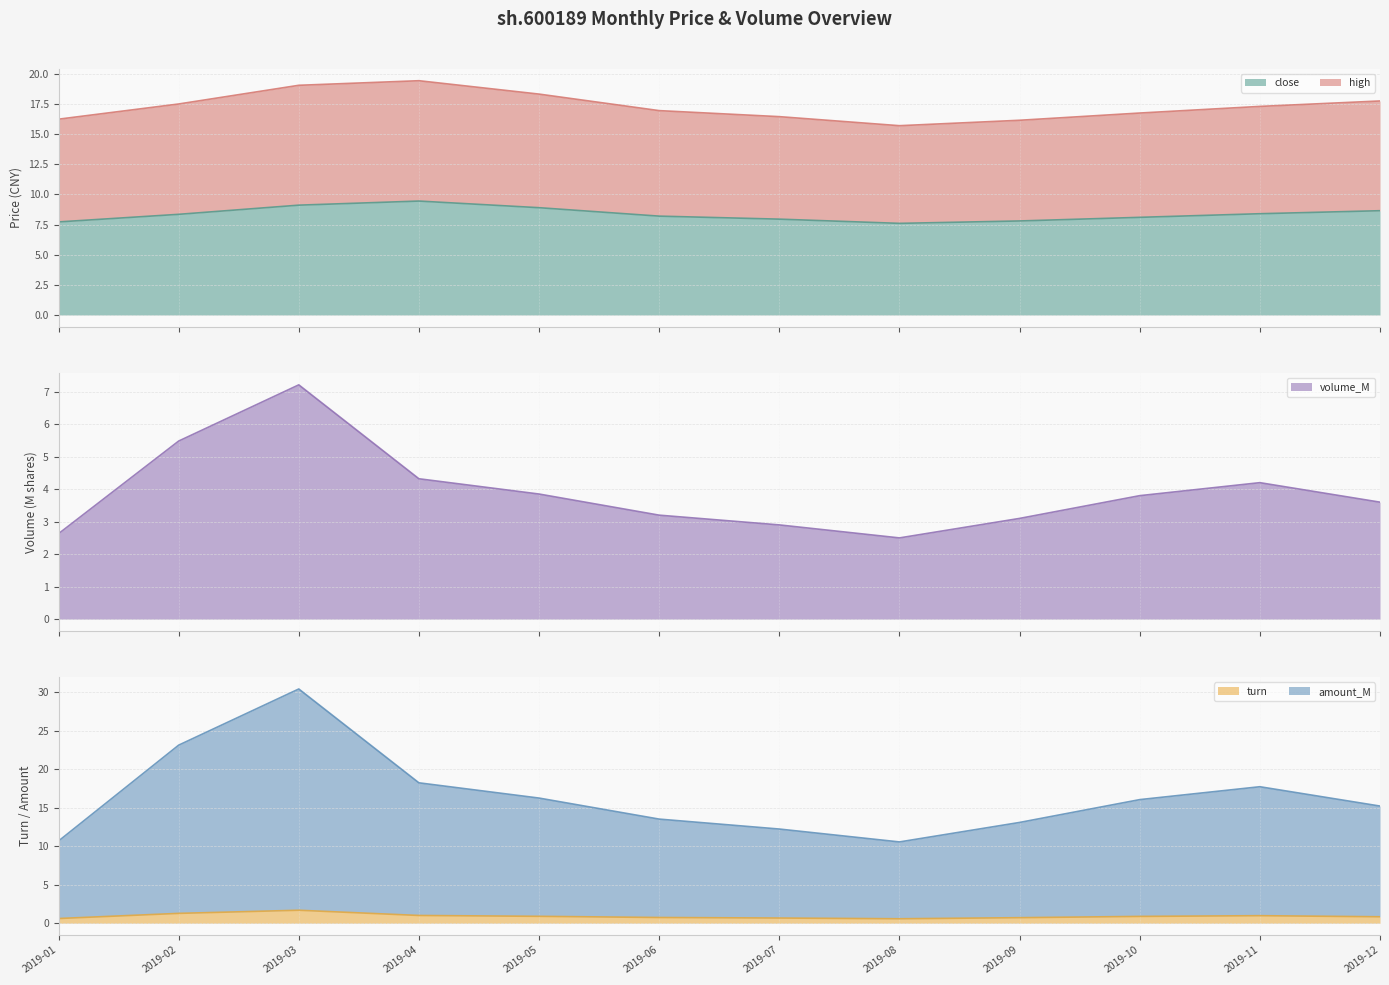

How many lines are shown in the chart?

5